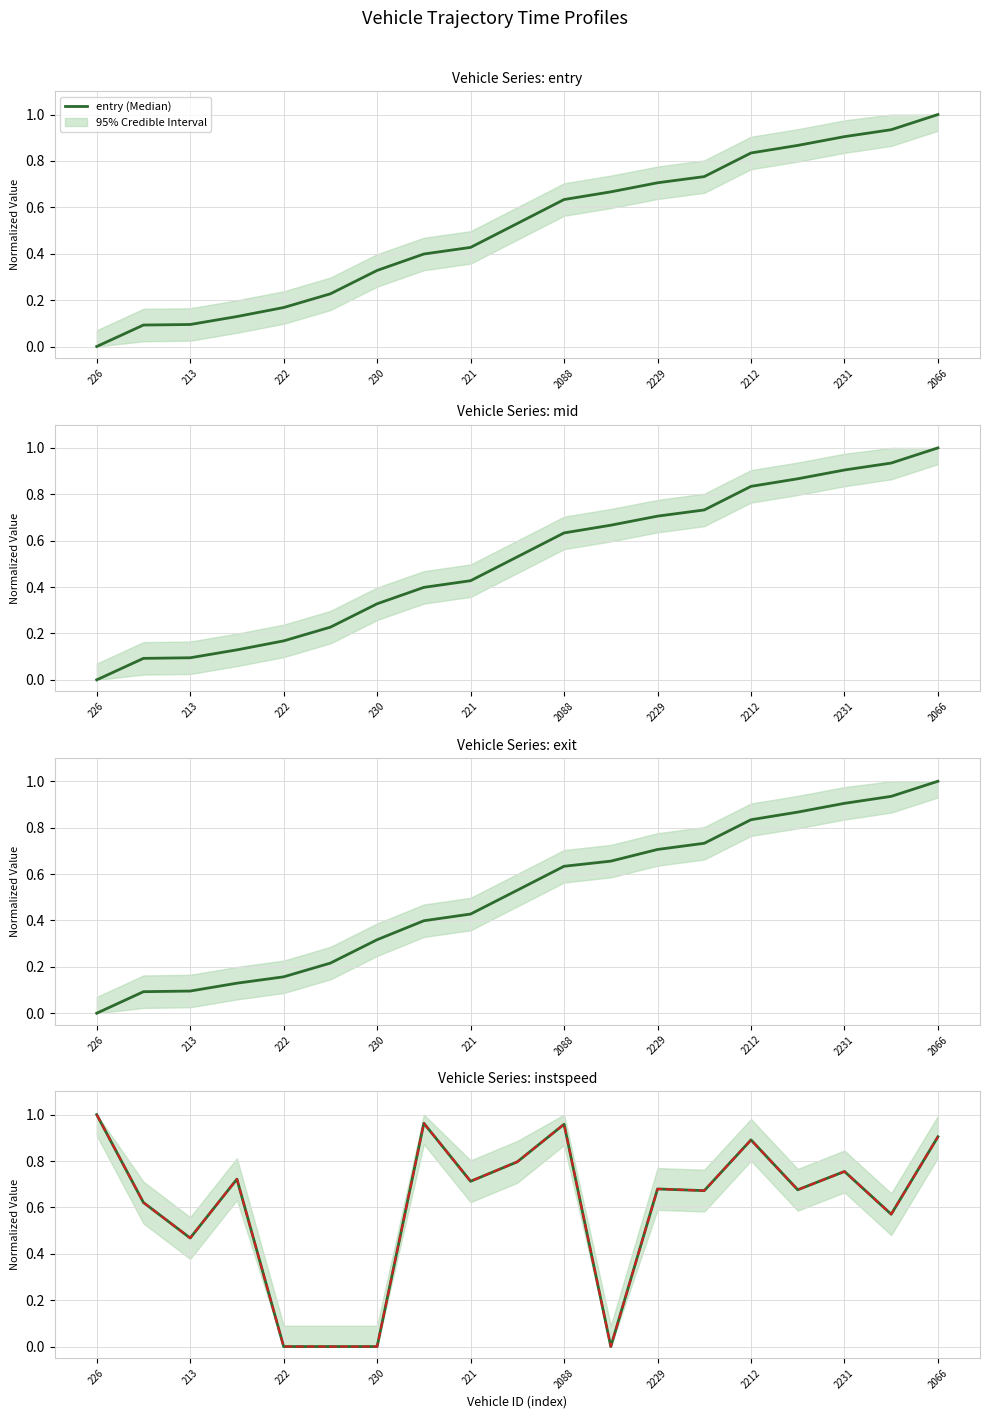

How many data points does each series have?

19